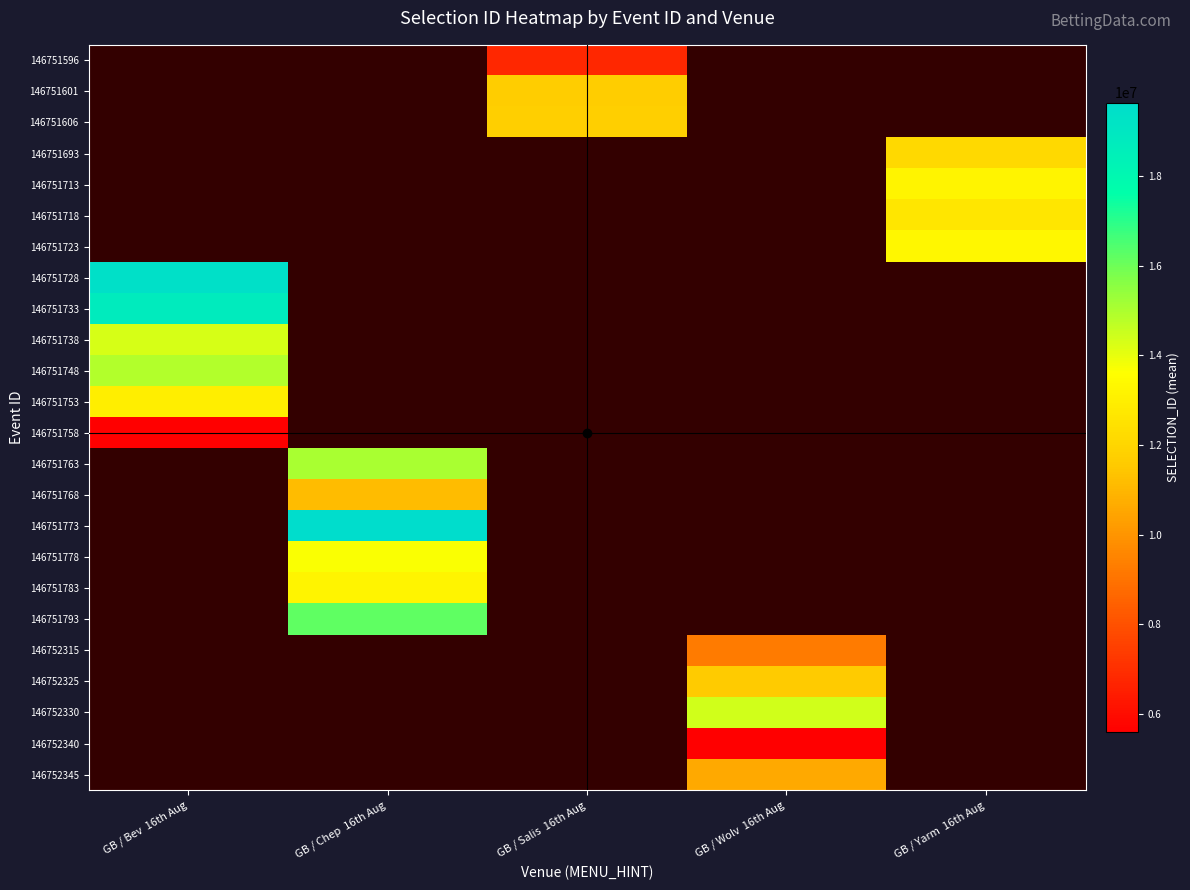

What is the minimum value shown in the chart?

5589682.0